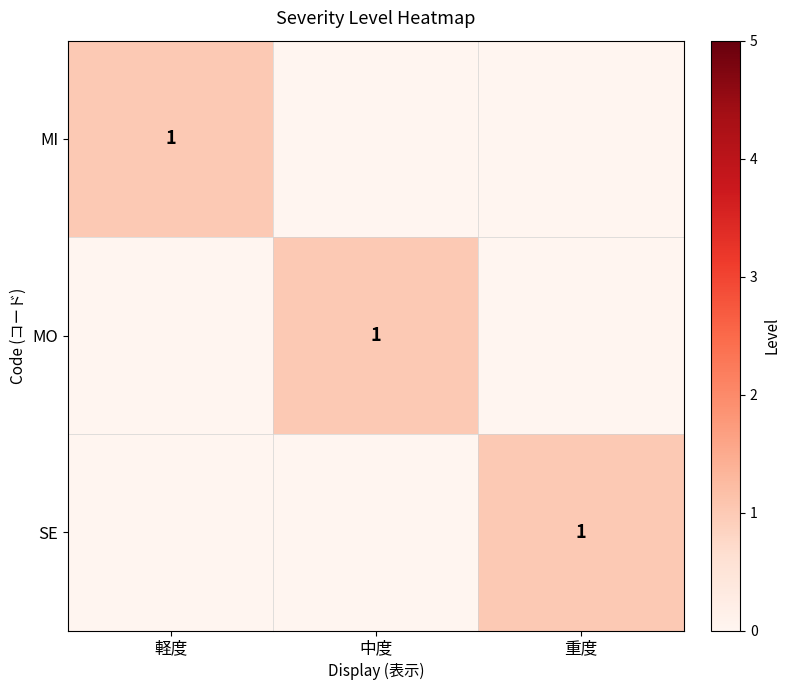

The MO series shows 0 at 中度. True or false?

False